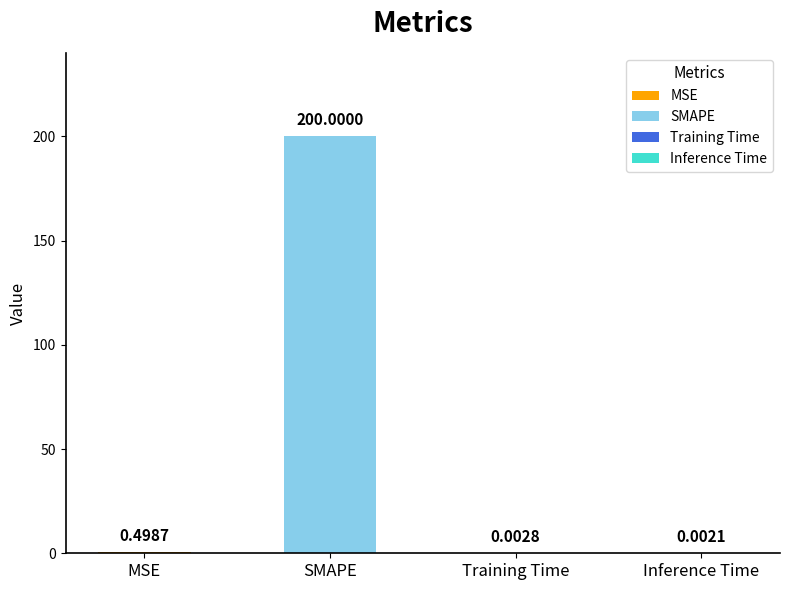

What position from the right is Training Time?

2